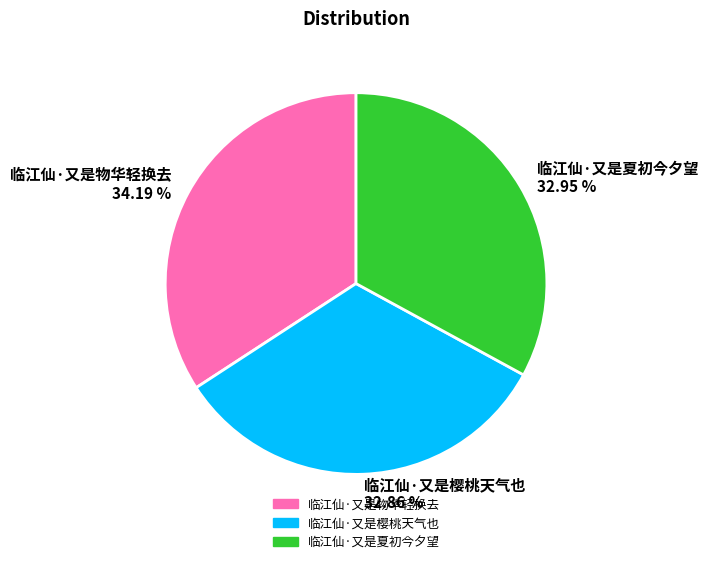

To the nearest percent, what is the difference between the largest and smallest slice percentages?

1%